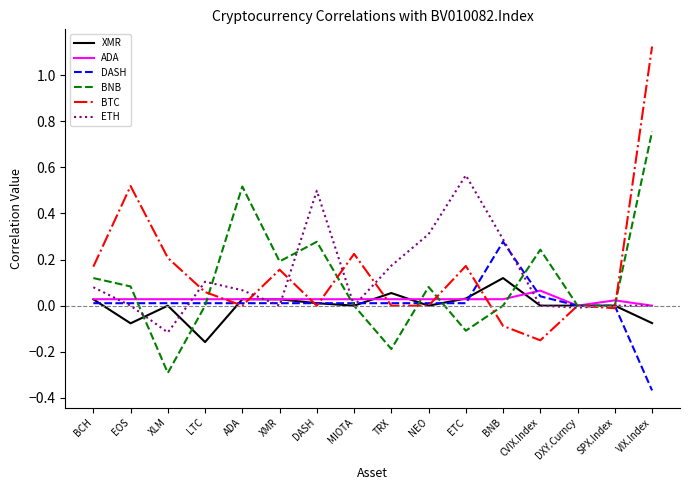

What is the difference between the highest and lowest values at TRX?

0.4